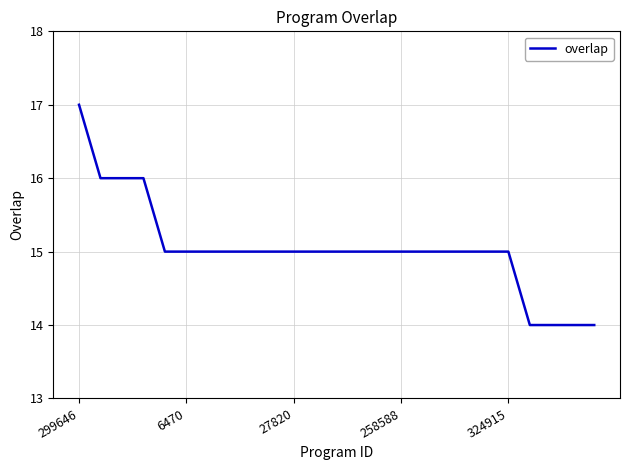

What is the minimum value shown in the chart?

14